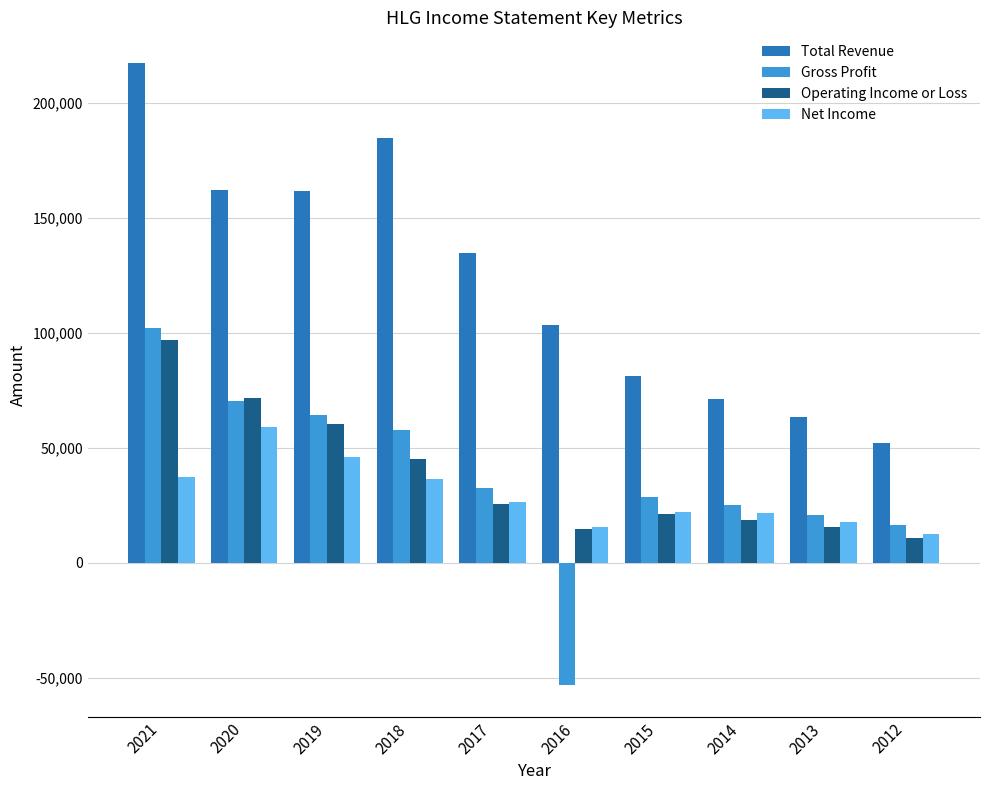

How many data points does each series have?

10